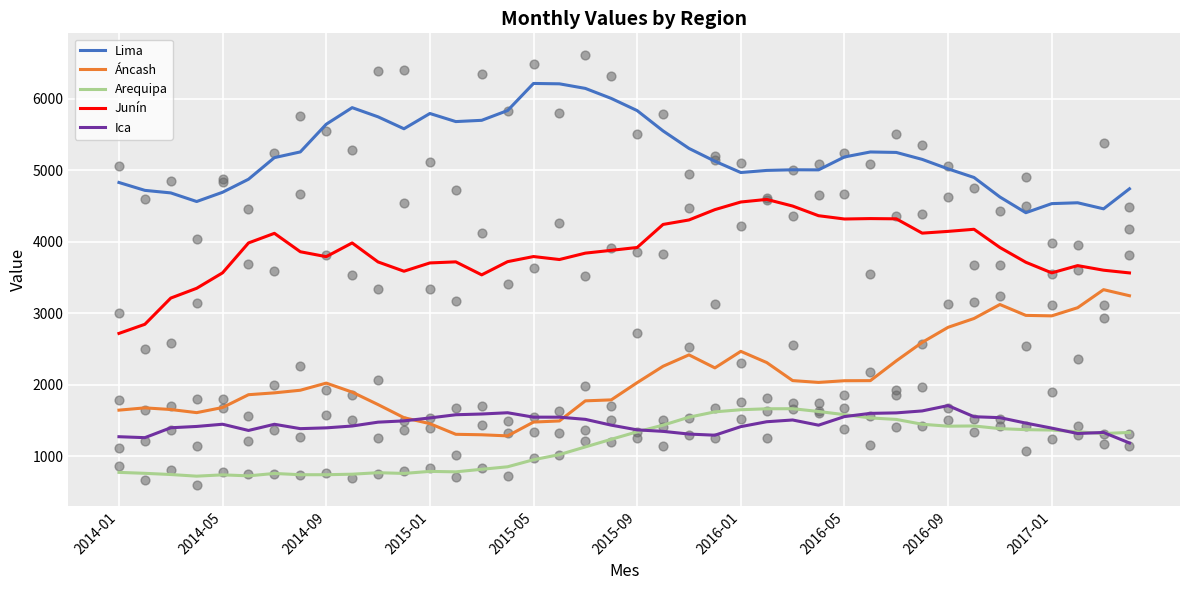

What are all the series names shown in the legend?

Lima, Áncash, Arequipa, Junín, Ica